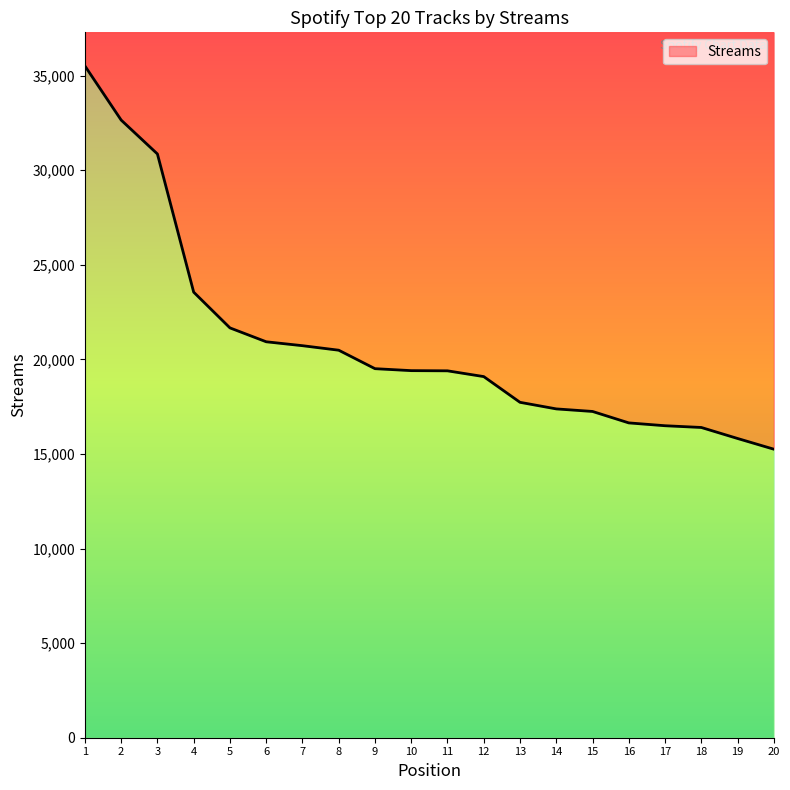

What is the change in value from 5 to 6?

-734